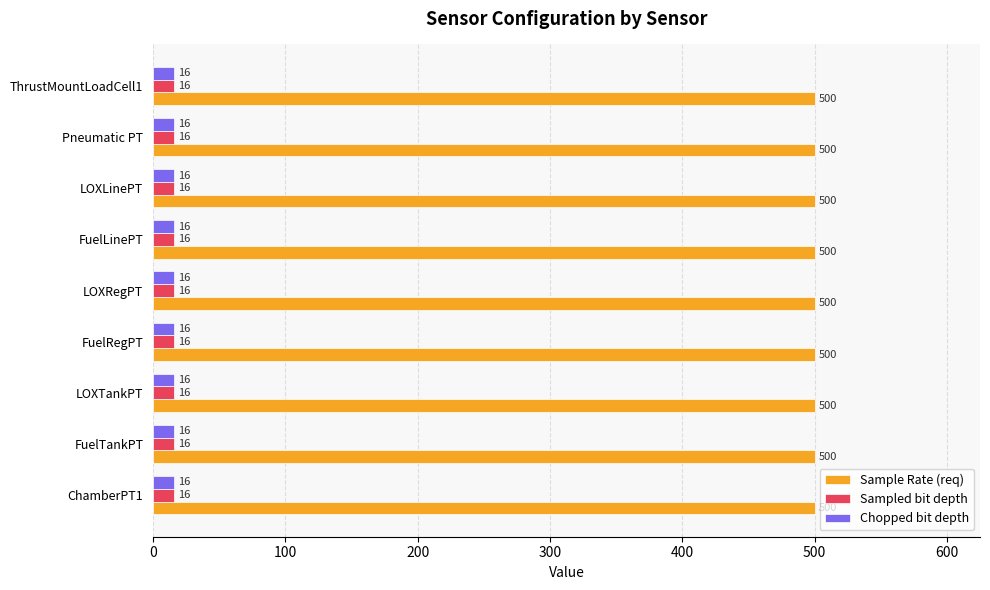

Is it true that Chopped bit depth equals 16 at LOXRegPT?

True